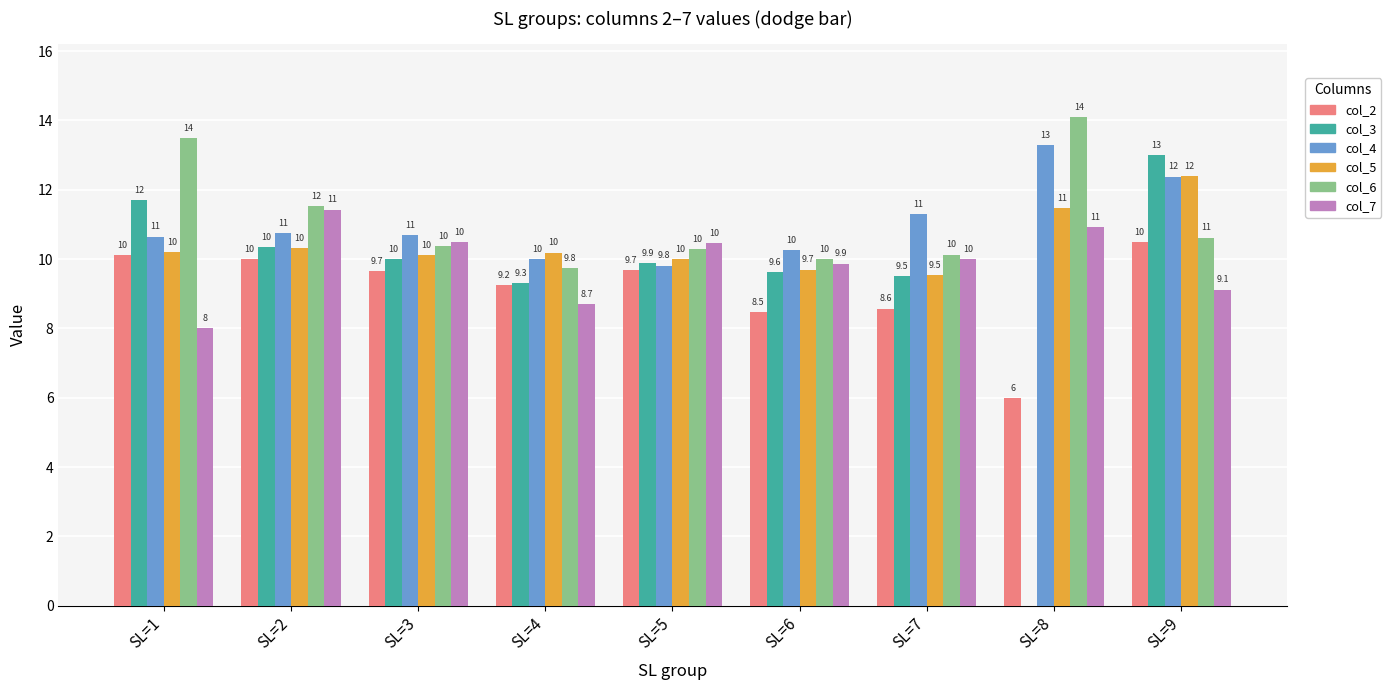

Is the value of col_7 at SL=3 greater than the value of col_5 at SL=2?

Yes